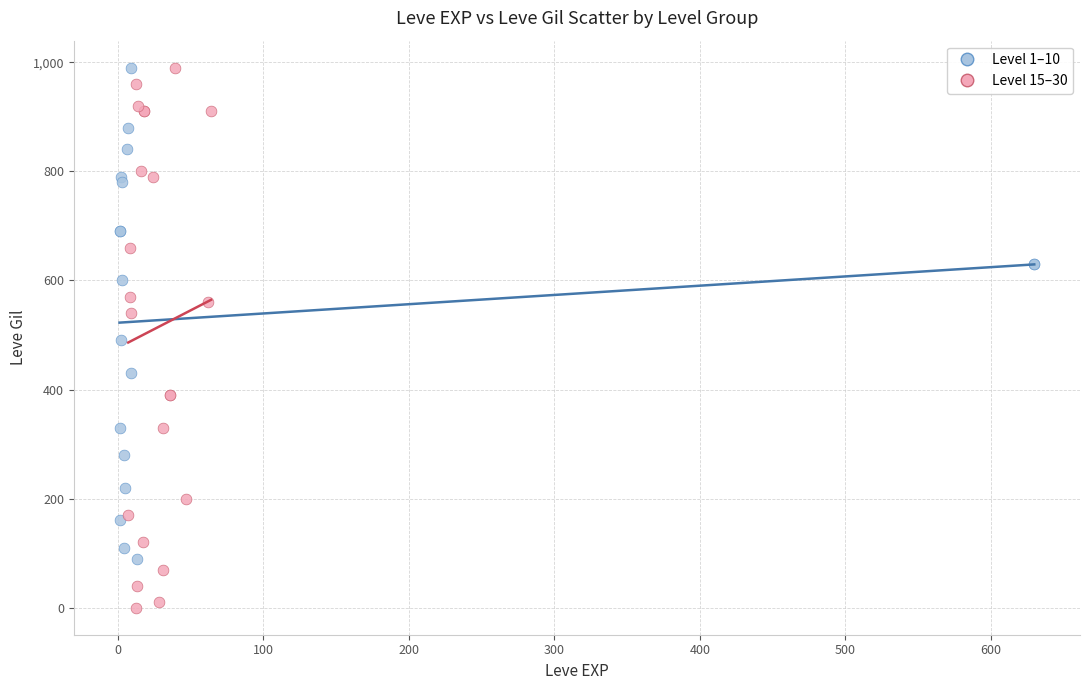

Which series reaches the minimum Y coordinate?

Level 15–30